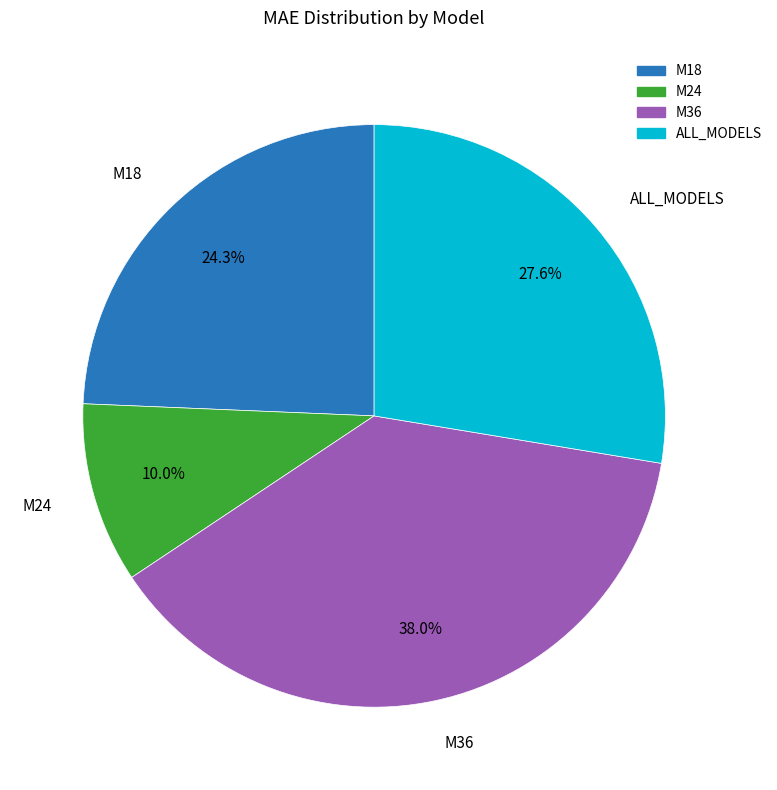

Which category has the smallest portion of the pie?

M24